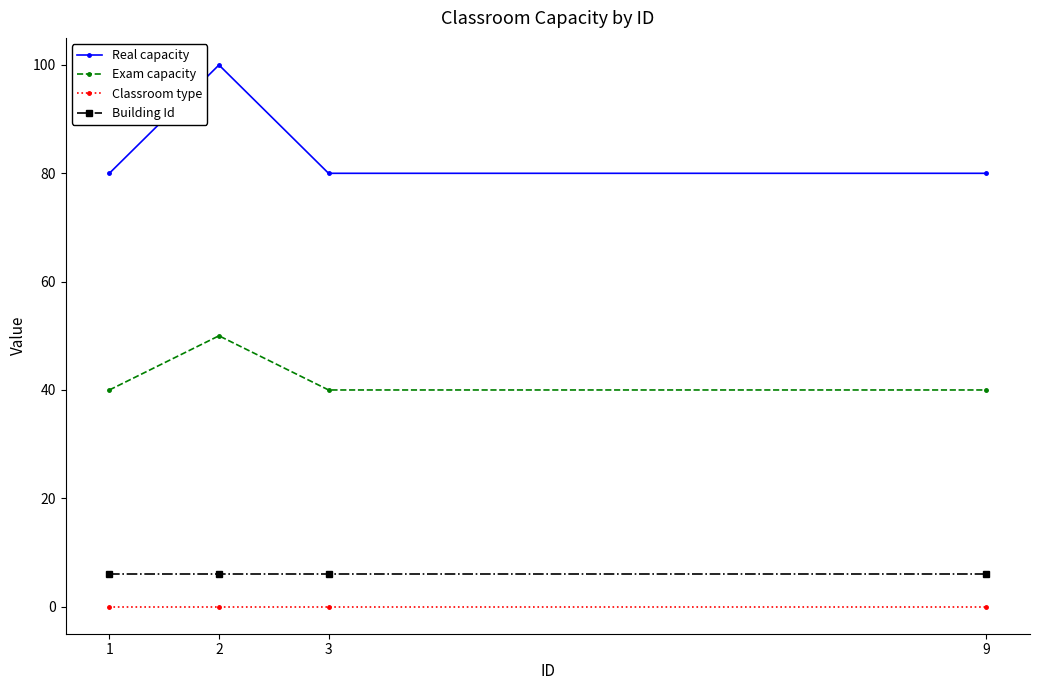

What is the spread (max minus min) of values at 1?

80